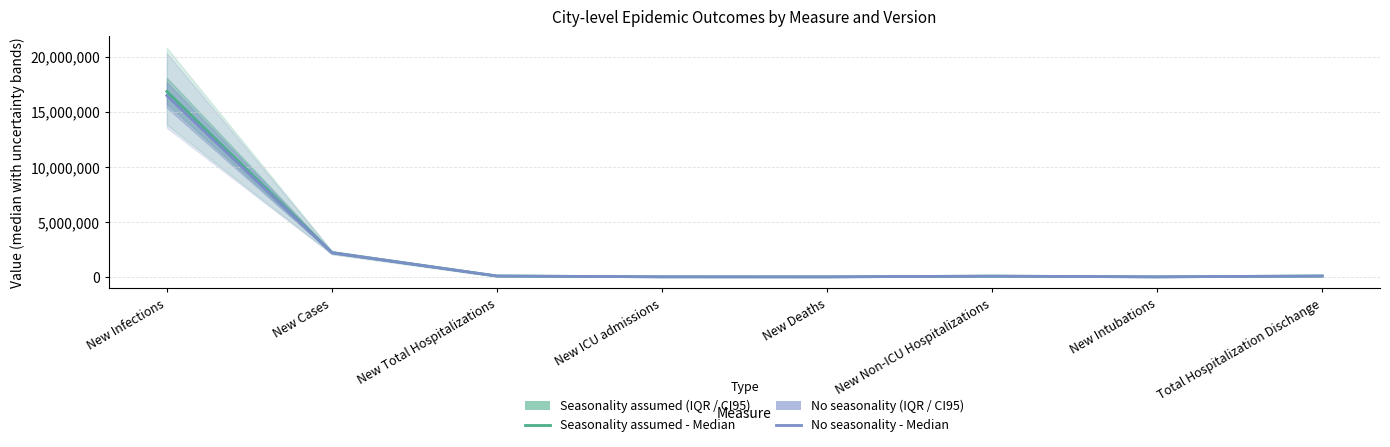

How many data points in No seasonality - Median are above 87408?

3